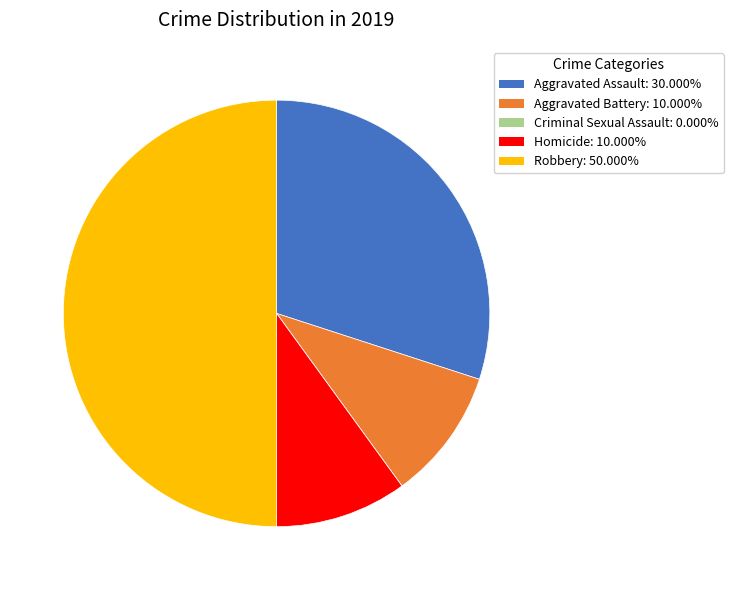

Approximately how many times larger is the value at Aggravated Battery: 10.000% compared to Homicide: 10.000%?

1.0